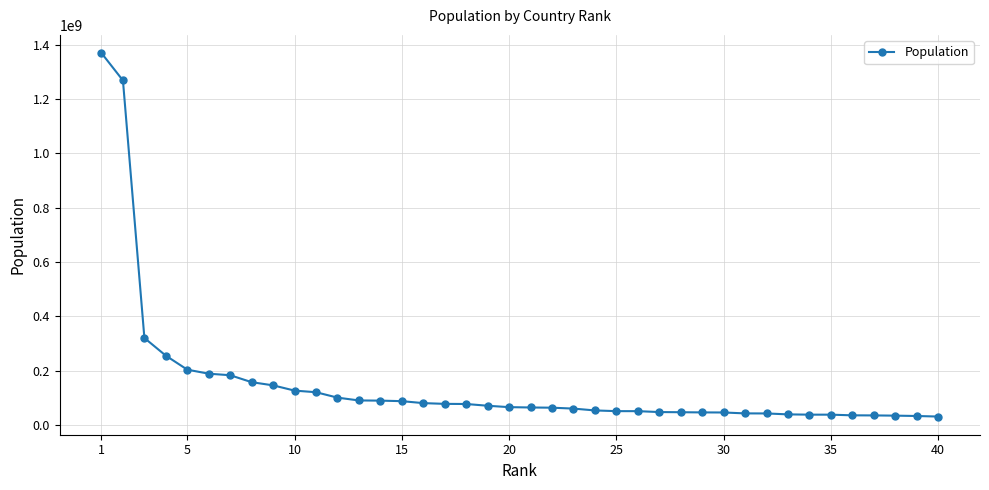

What is the value of the 14th point from the left?

90076012